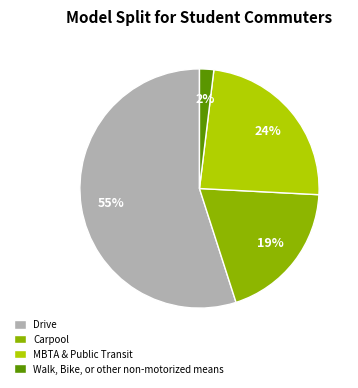

Is there any slice that represents more than half of the pie?

Yes